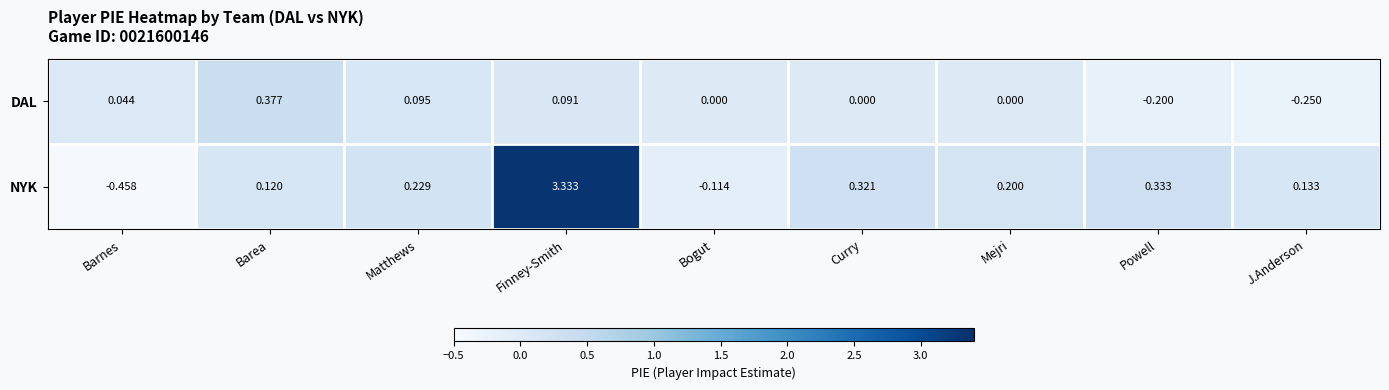

Where does the DAL series first go above 0?

Barnes